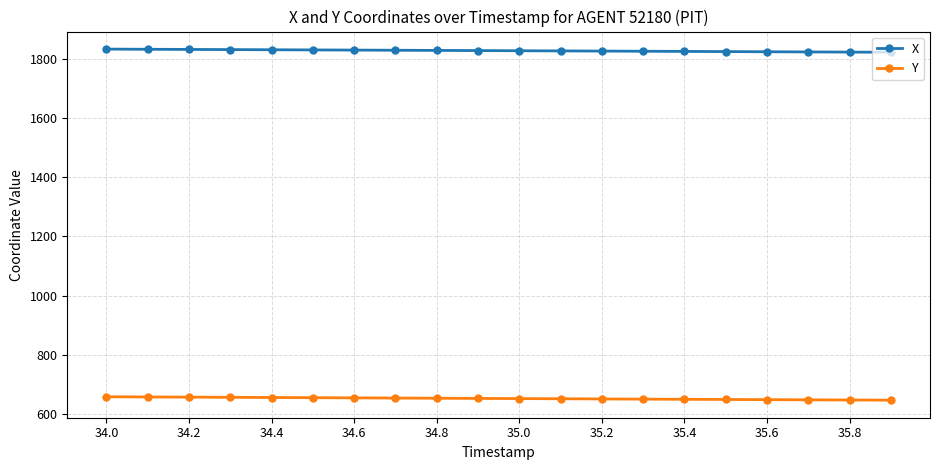

At how many categories does at least one series exceed 1534?

20